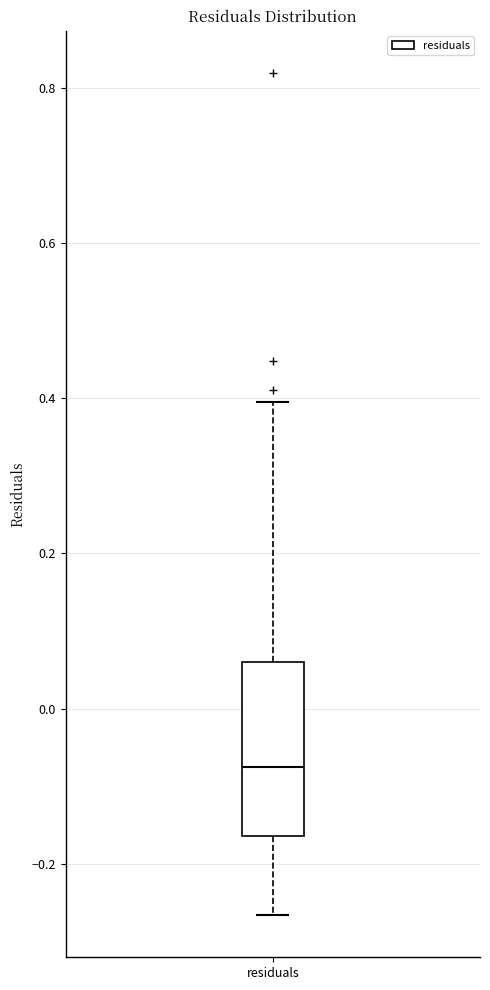

Transcribe this box plot: give where the median line is, the range the box spans, and where the two whiskers end, as read against the y-axis. The values are not printed on the chart, so give them approximately, as read against the axis.

median -0.08, box -0.16 to 0.06, whiskers -0.26 to 0.40